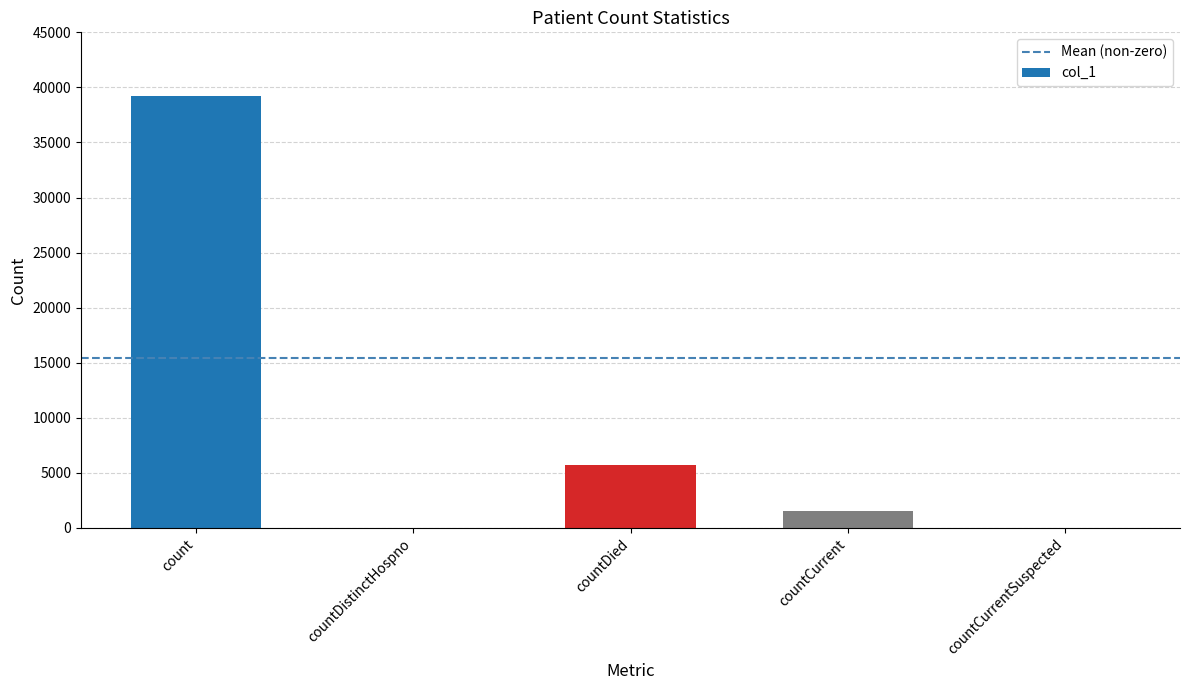

What is the sum of all values?

46409